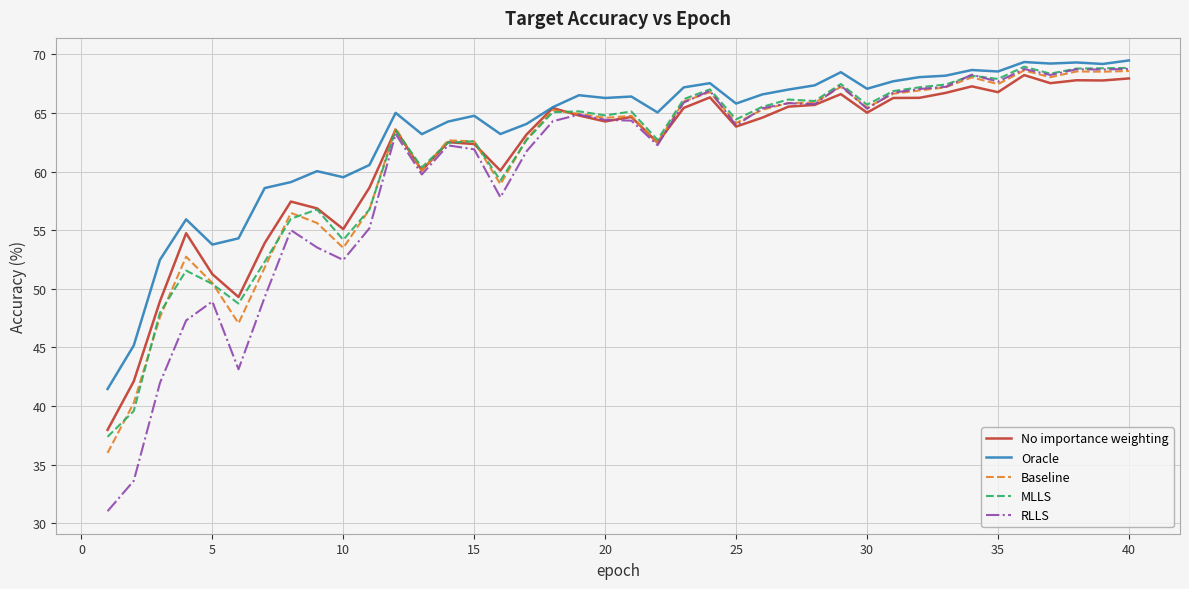

Does the chart have visible grid lines?

Yes